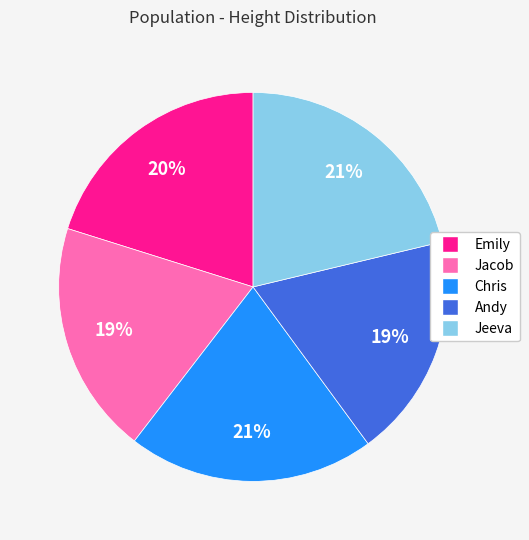

True or false: Emily accounts for 20% of the total.

True